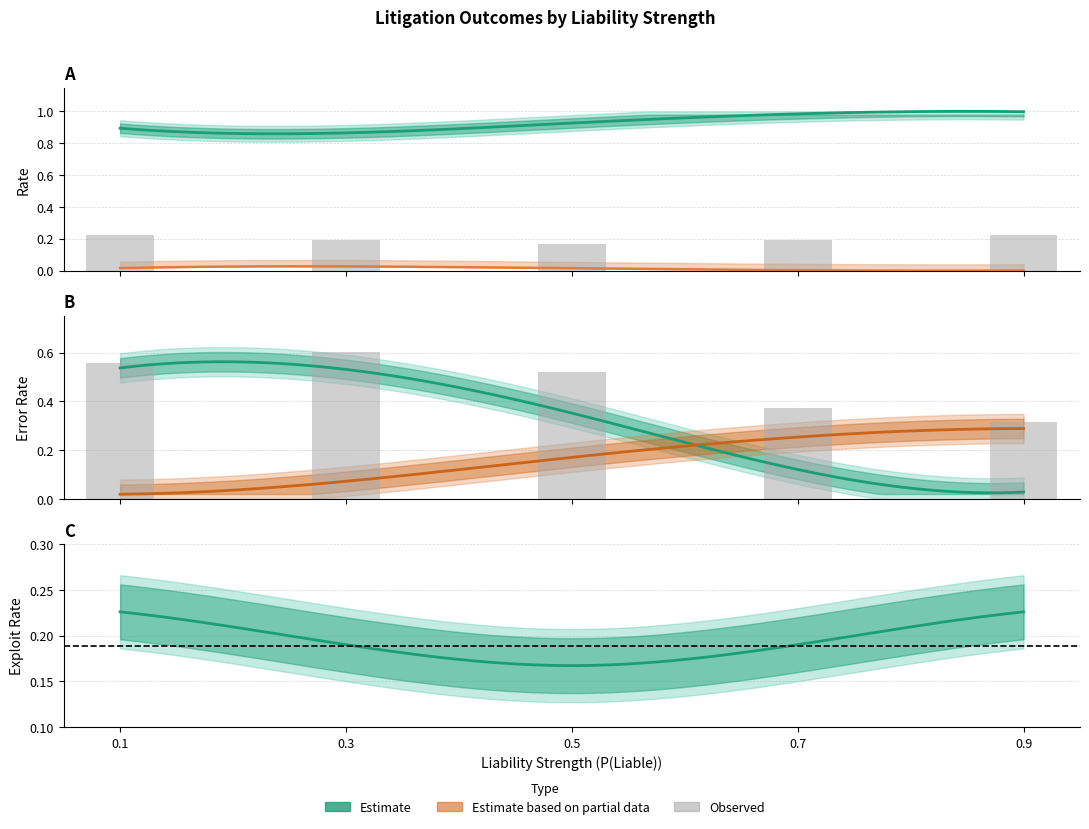

What is the sum of the Exploit values at Liability Strength3 and Liability Strength2?

0.4